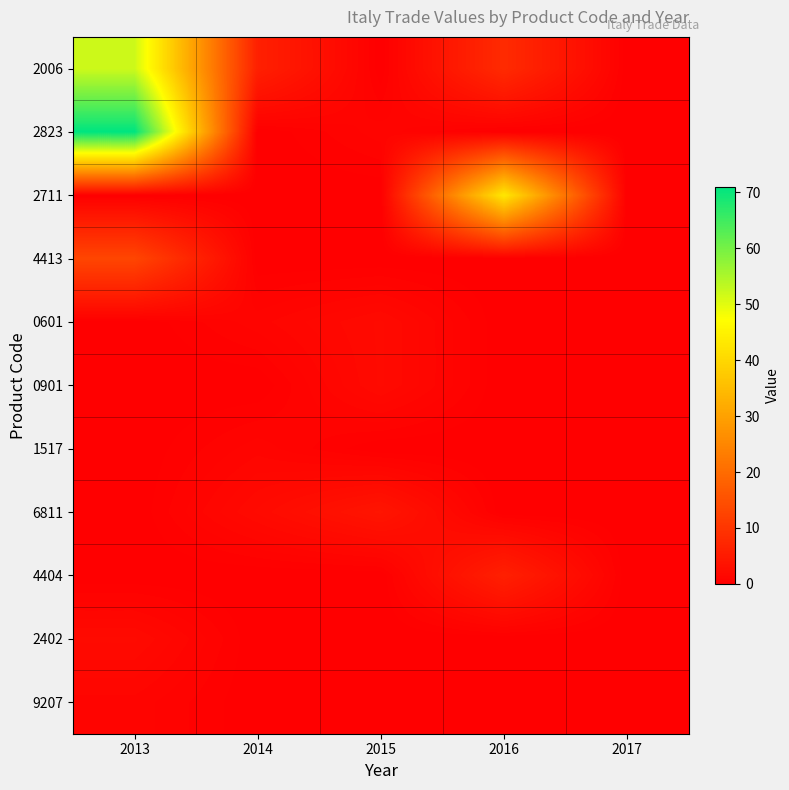

At which category is the sum across all series the highest?

2013